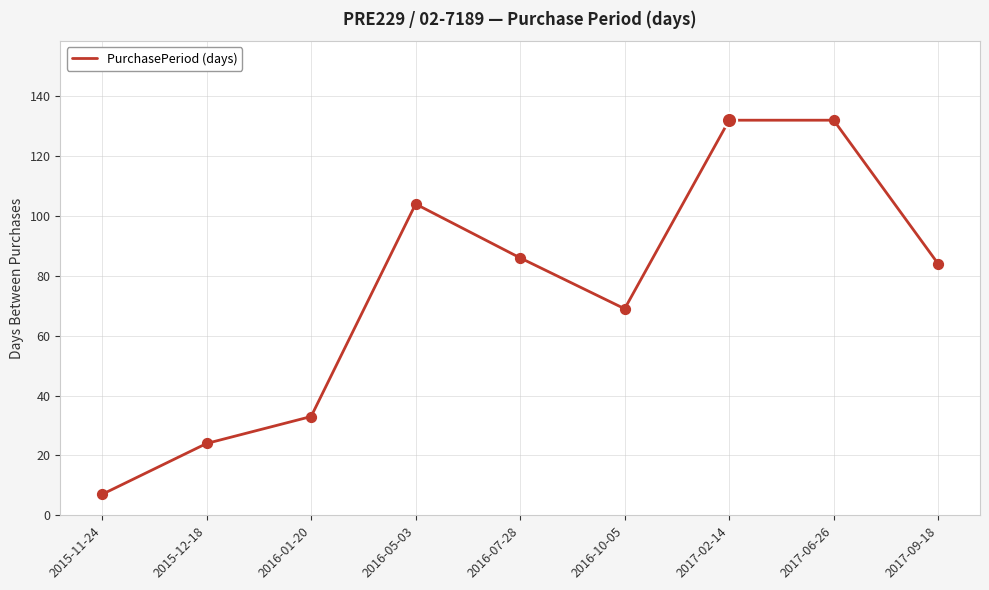

What is the change in value from 2017-06-26 to 2017-09-18?

-48